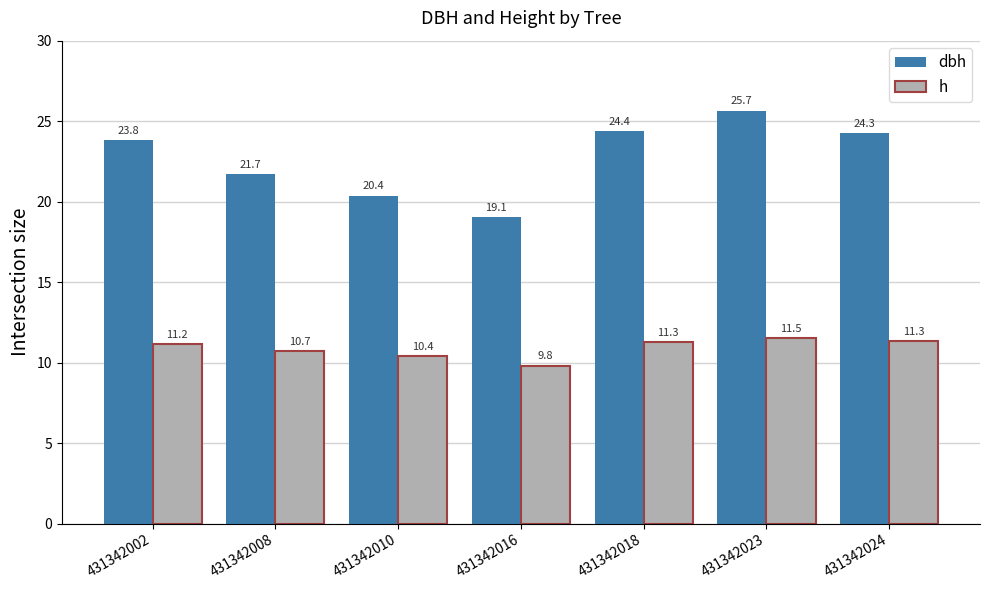

Which series has the widest spread of values?

dbh